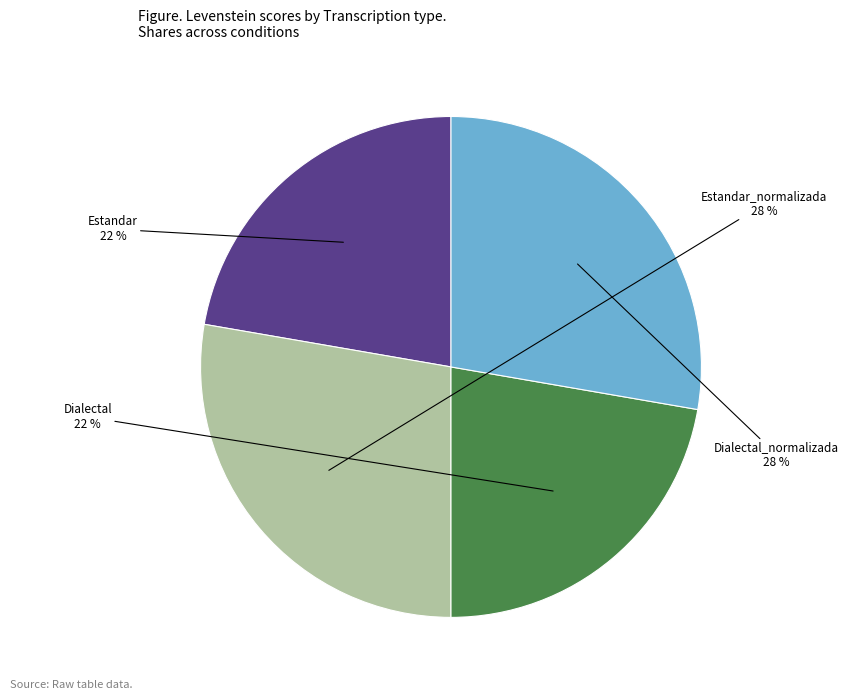

What percentage is the Estandar_normalizada slice, to the nearest percent?

28%